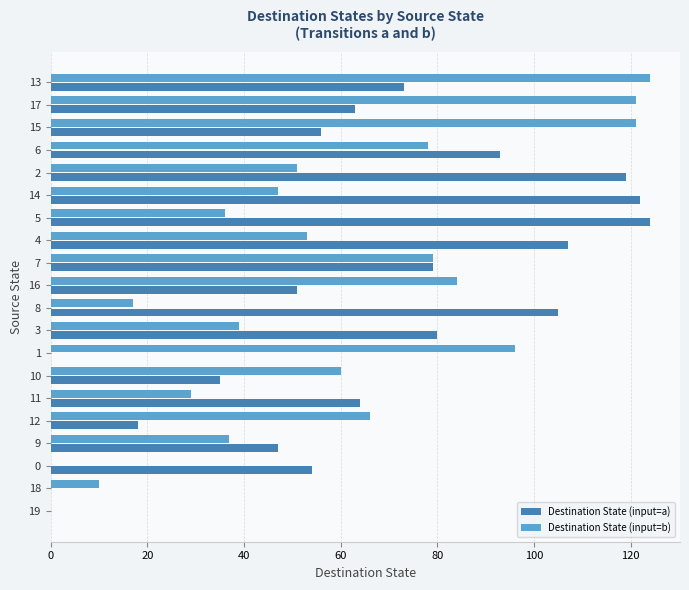

What is the sum of all Destination State (input=b) values?

1148